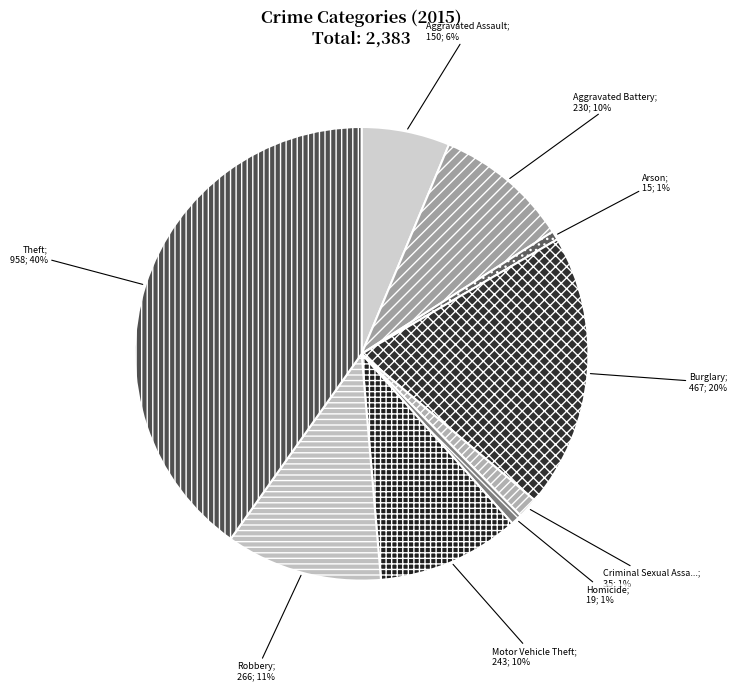

How many slices are in this pie chart?

9